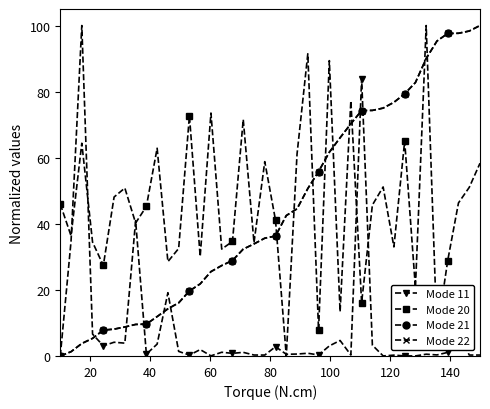

Which series has the widest spread of values?

Mode 11